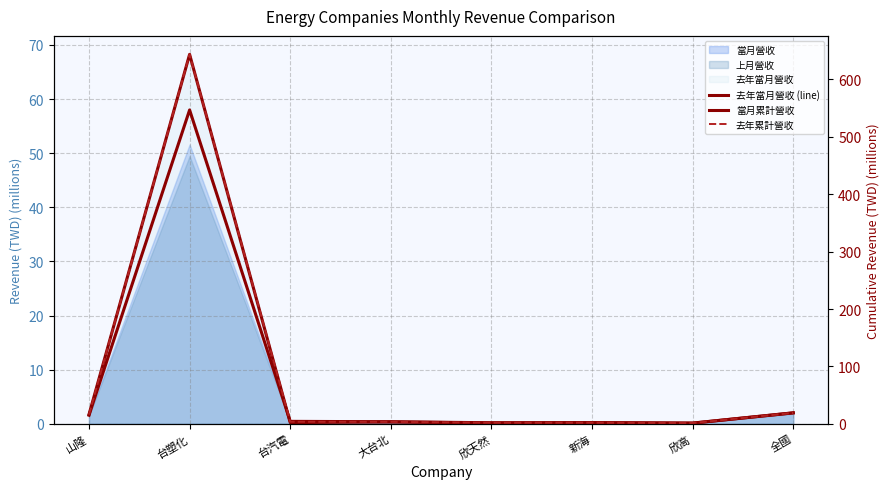

How many lines are shown in the chart?

3